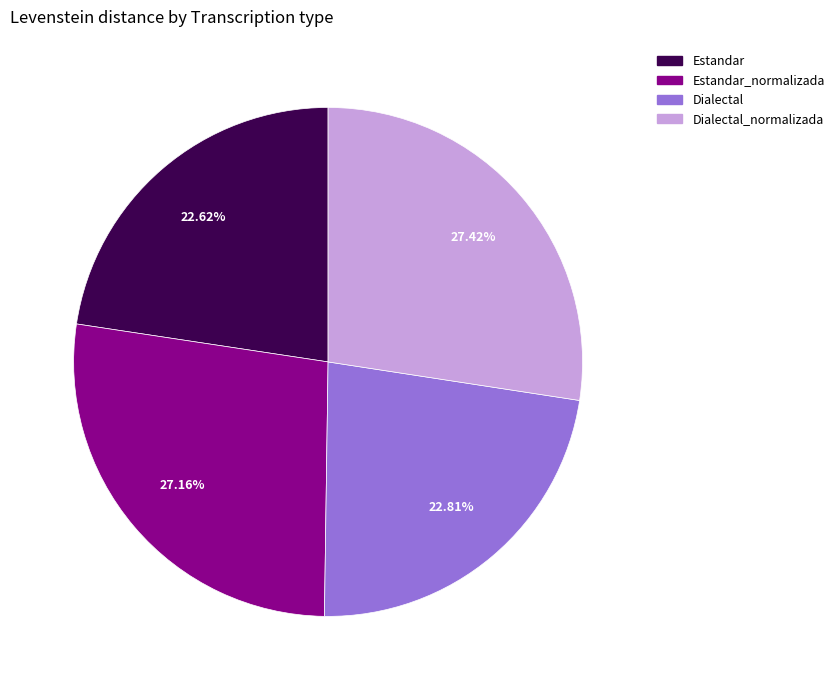

Is there any slice that represents more than half of the pie?

No